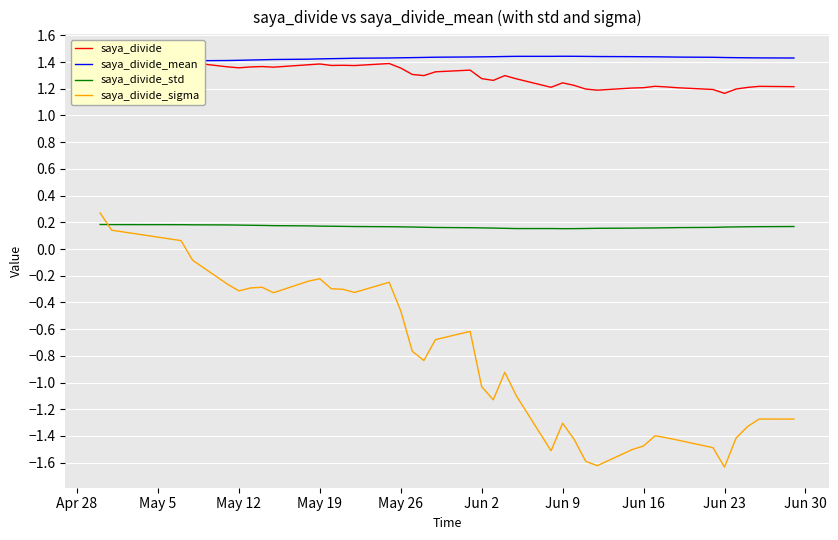

How many intersections are there between saya_divide_sigma and saya_divide_std?

1